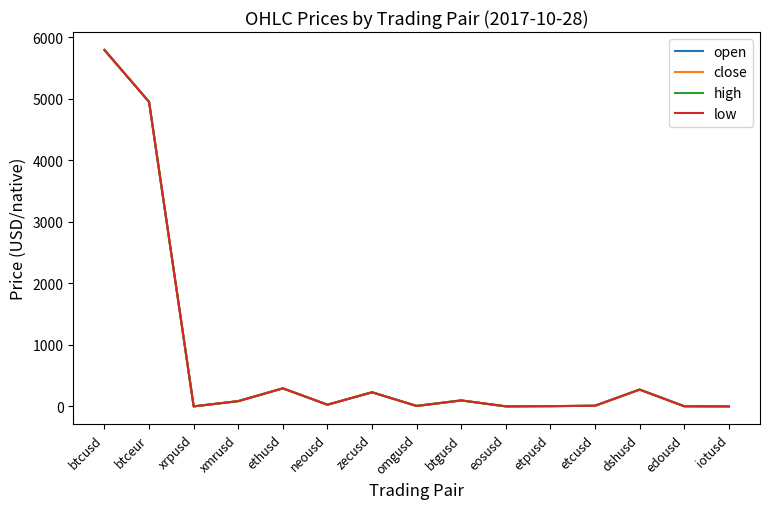

Where is open nearest to the value 2897?

btceur